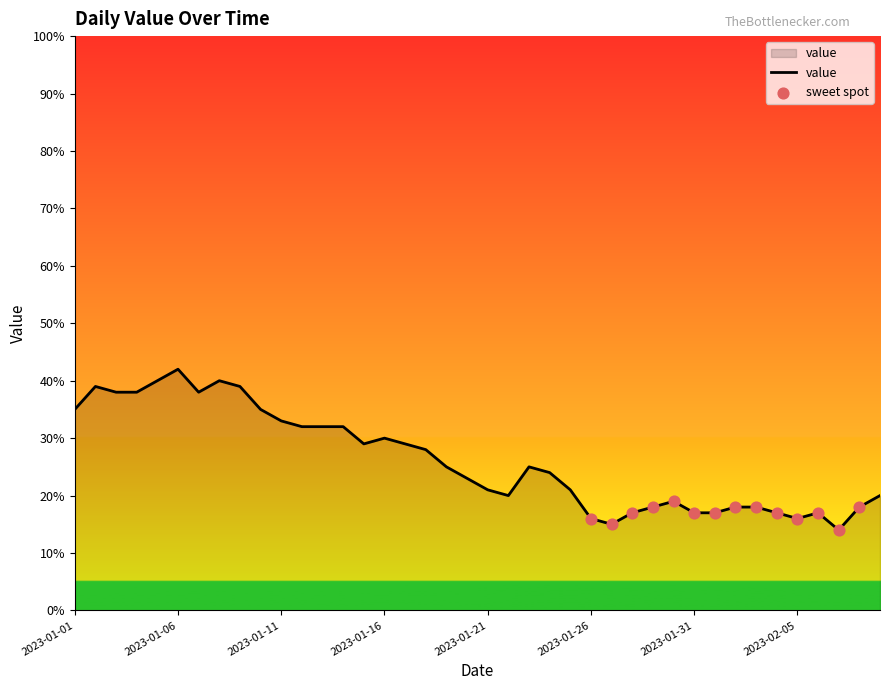

What is the difference between the maximum and minimum values?

28